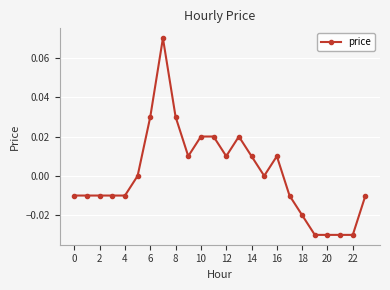

True or false: the data has more than 0 interior local peaks.

True